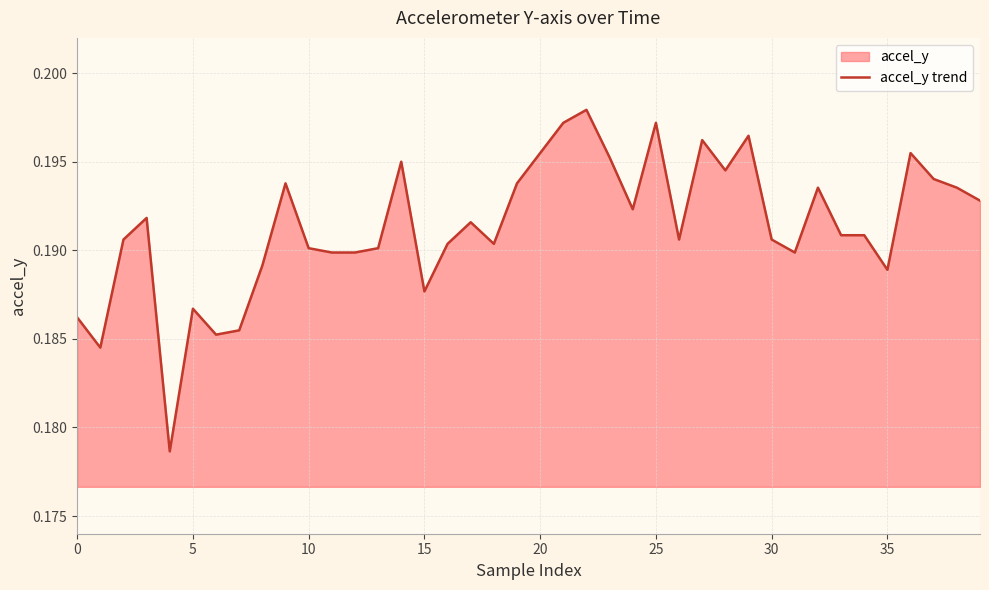

Which label corresponds to the largest value in the chart?

22